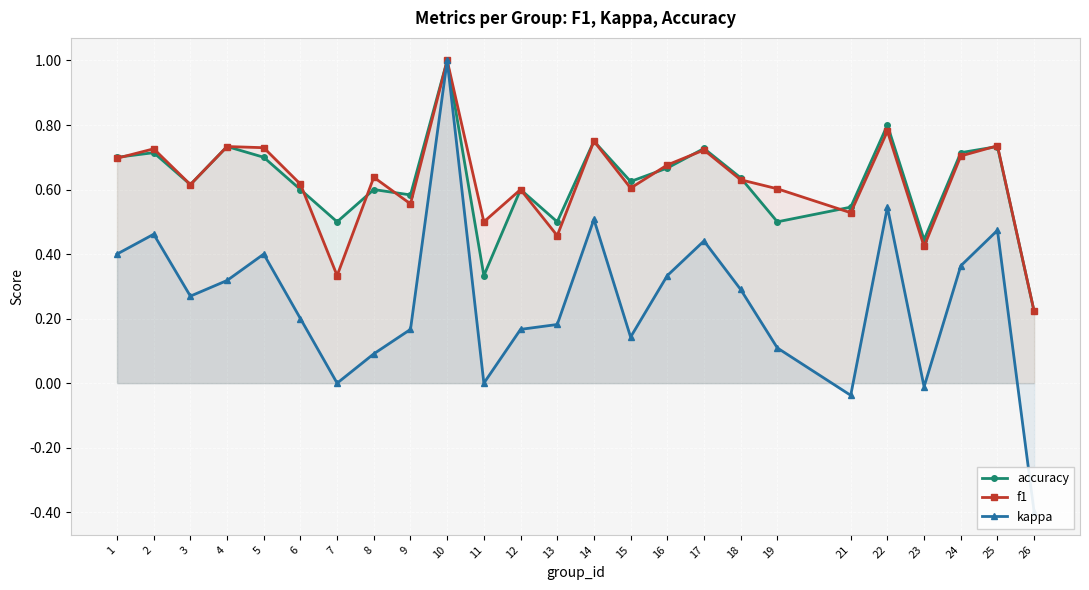

What is the sum of all f1 values?

15.6